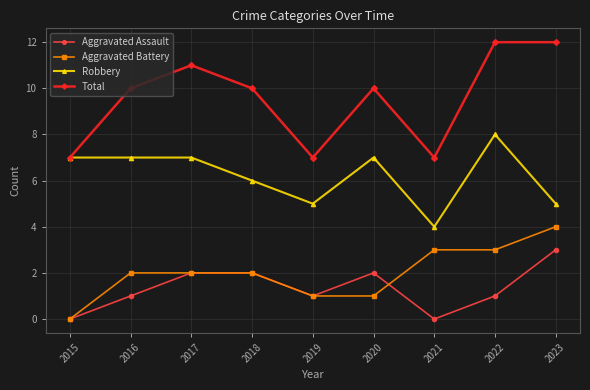

What is the sum of all Aggravated Battery values?

18